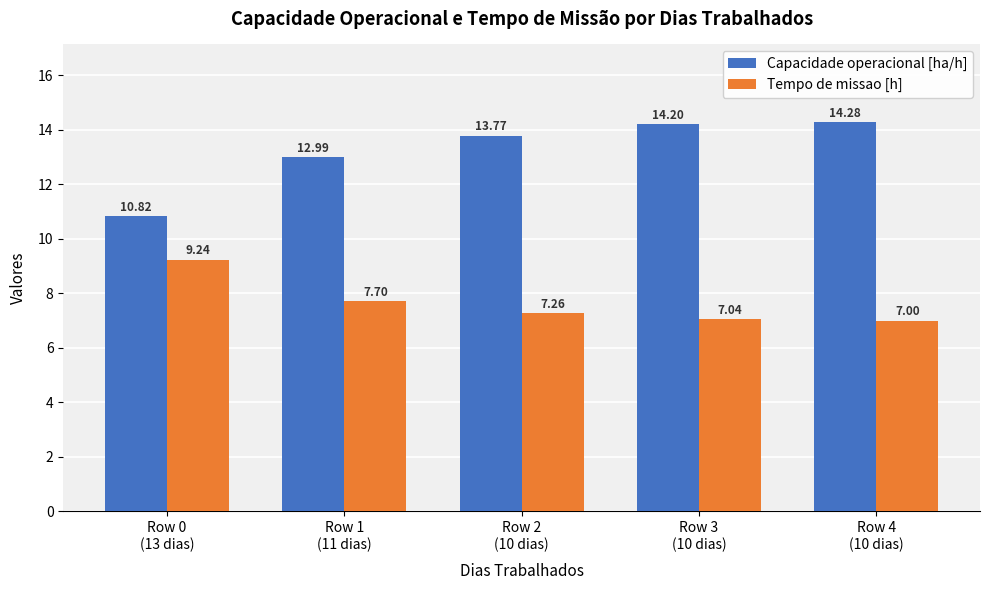

How many bars are there in each group?

2